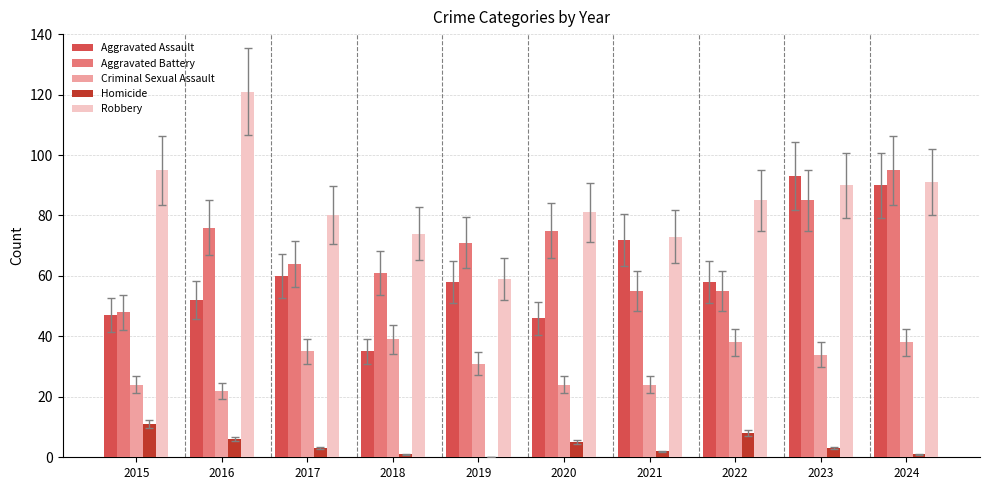

What is the spread (max minus min) of values at 2023?

90